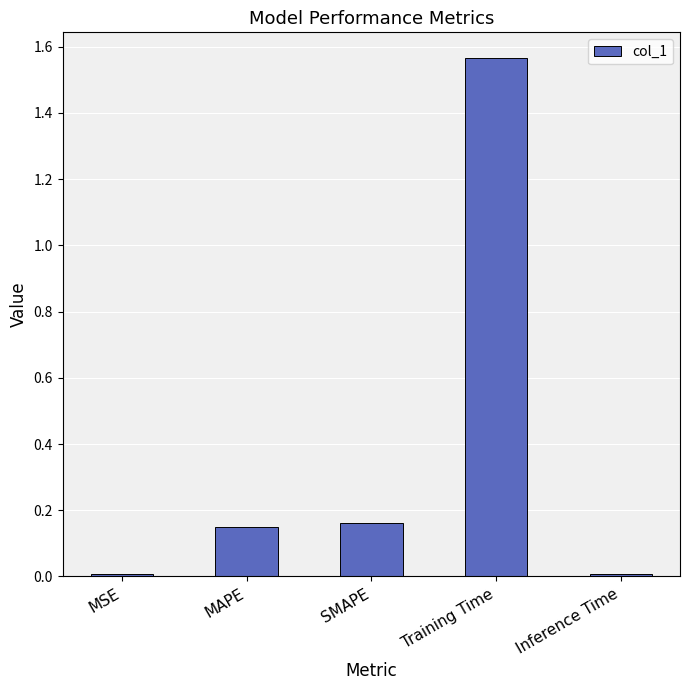

Is it true that the value at SMAPE is 0.3?

False